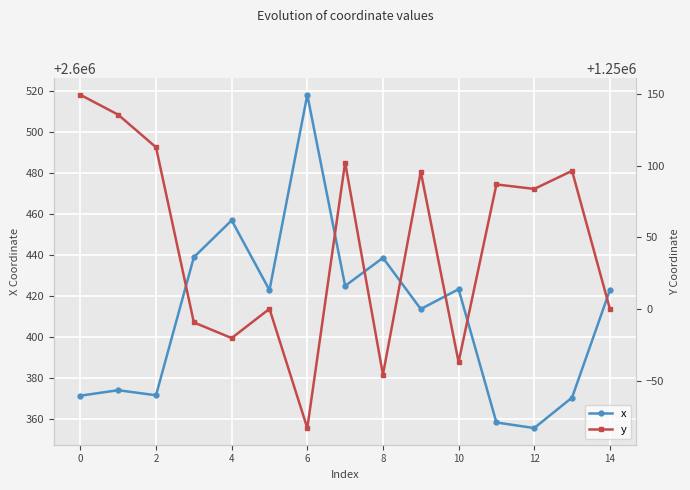

How many data points in y are less than 1250083?

7